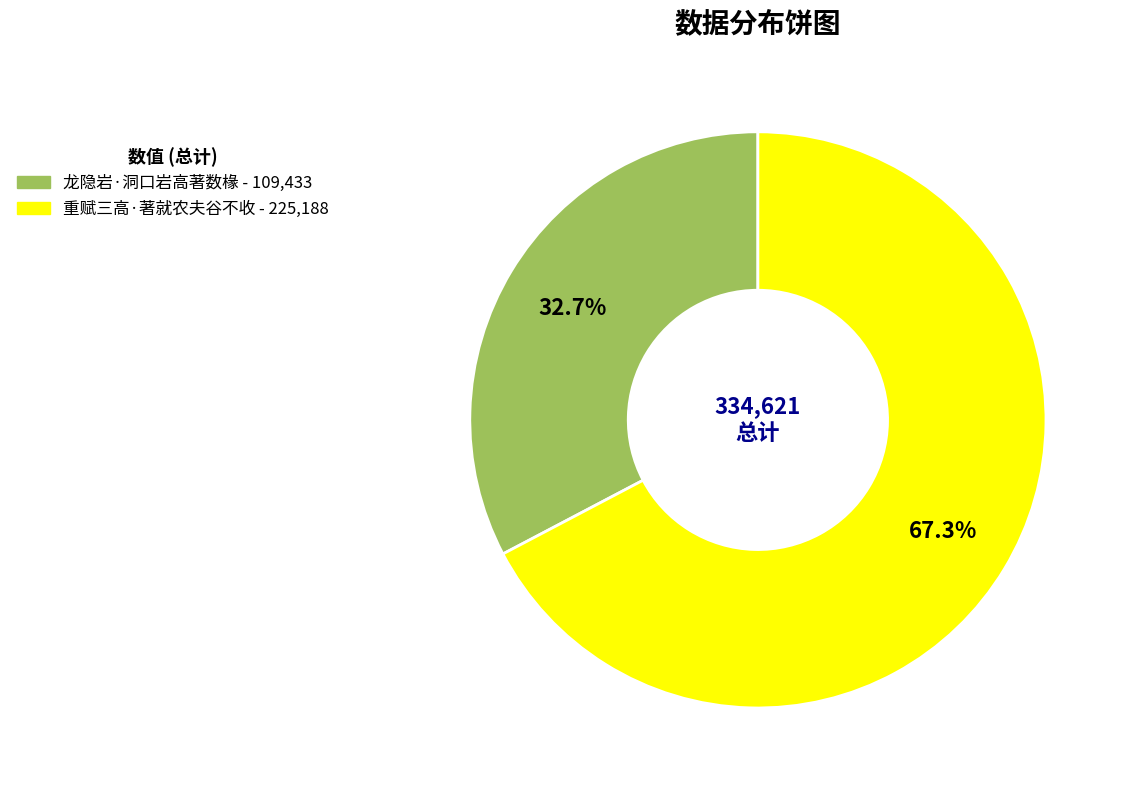

Is the sum of 重赋三高·著就农夫谷不收 and 龙隐岩·洞口岩高著数椽 greater than half?

Yes